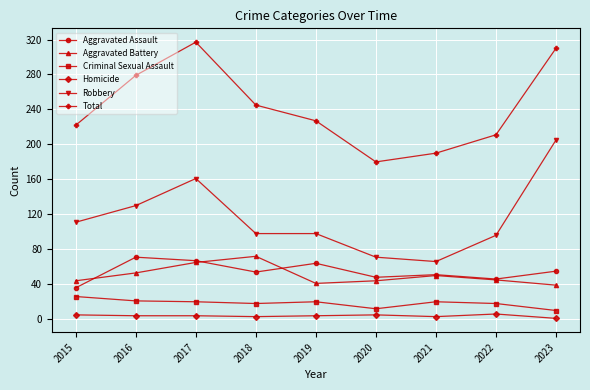

Which category has the lowest value in the Aggravated Assault series?

2015